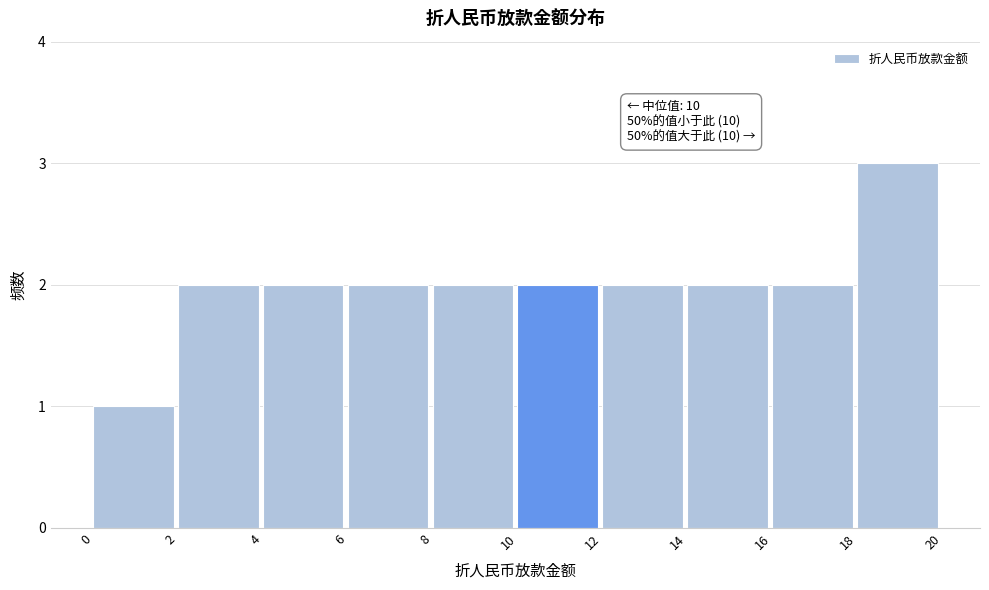

Over which range of the x-axis is the bar tallest?

18 to 20